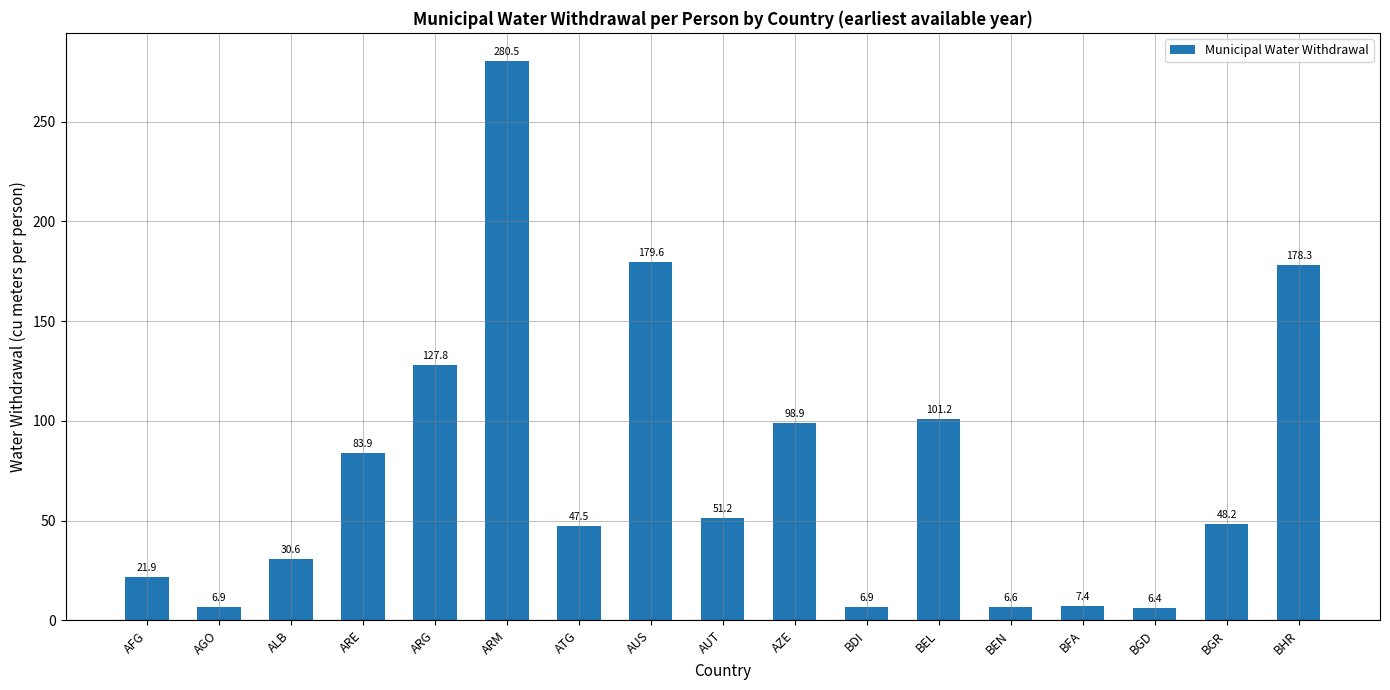

How many data points are less than 48?

8